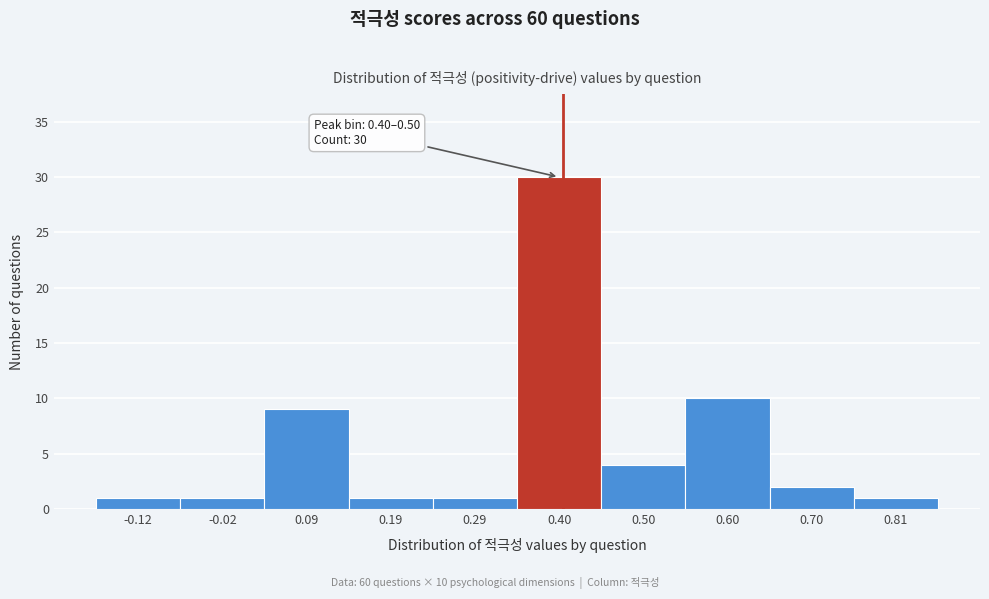

Reading right to left, what are all the values shown in this chart?

1	2	10	4	30	1	1	9	1	1